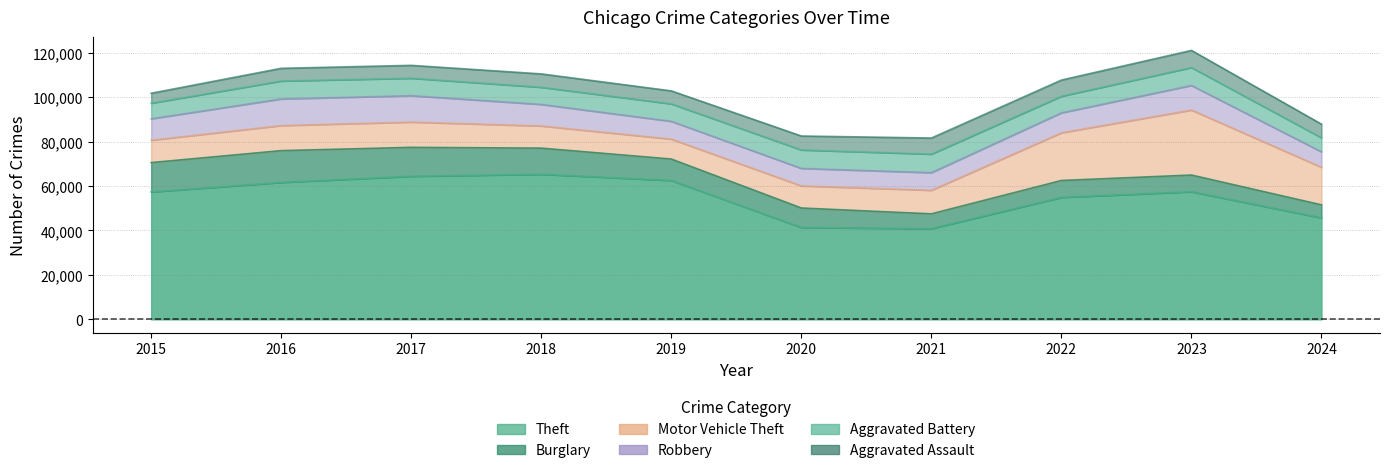

True or false: Burglary and Theft intersect in this chart.

False